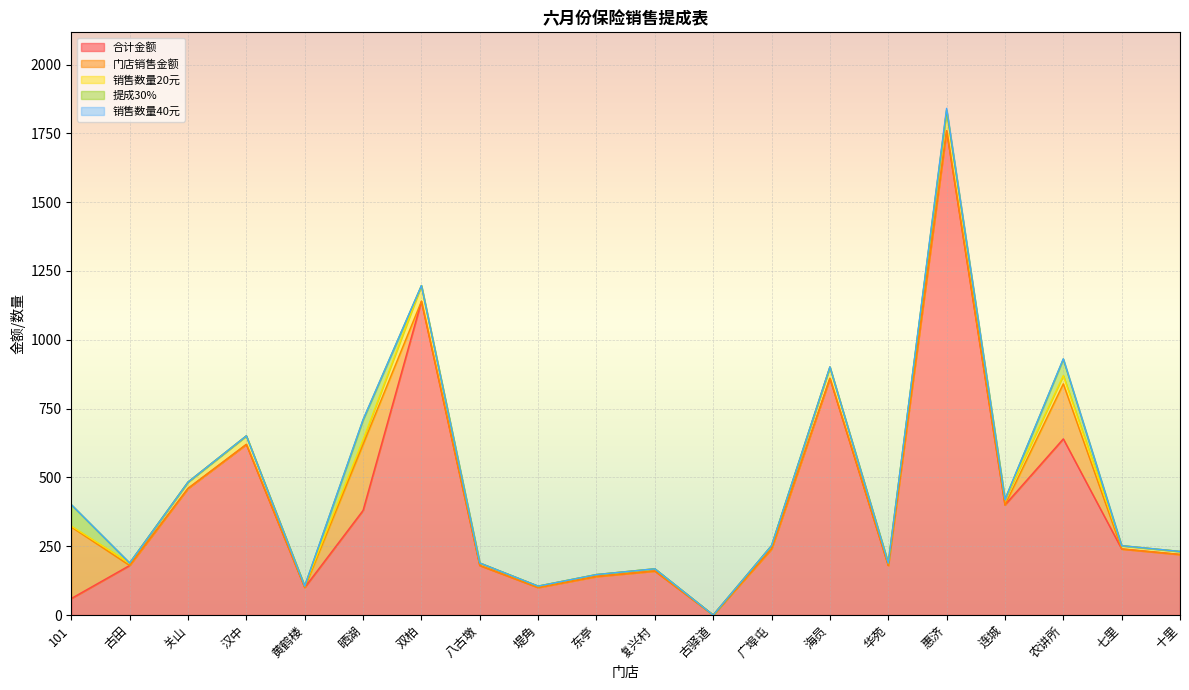

The 合计金额 series shows 399 at 汉中. True or false?

False